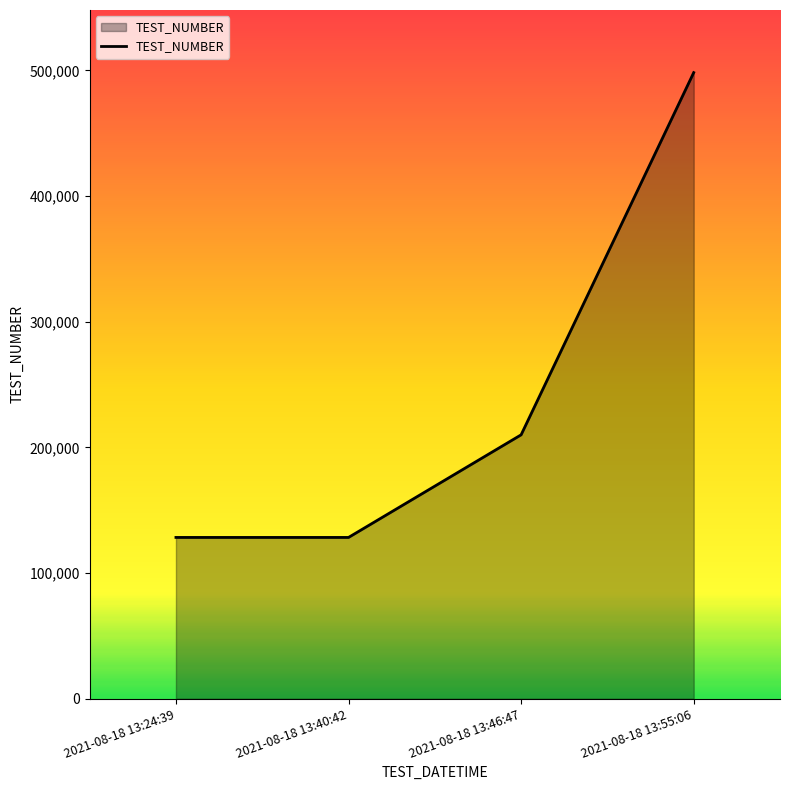

What is the maximum value shown in the chart?

498198